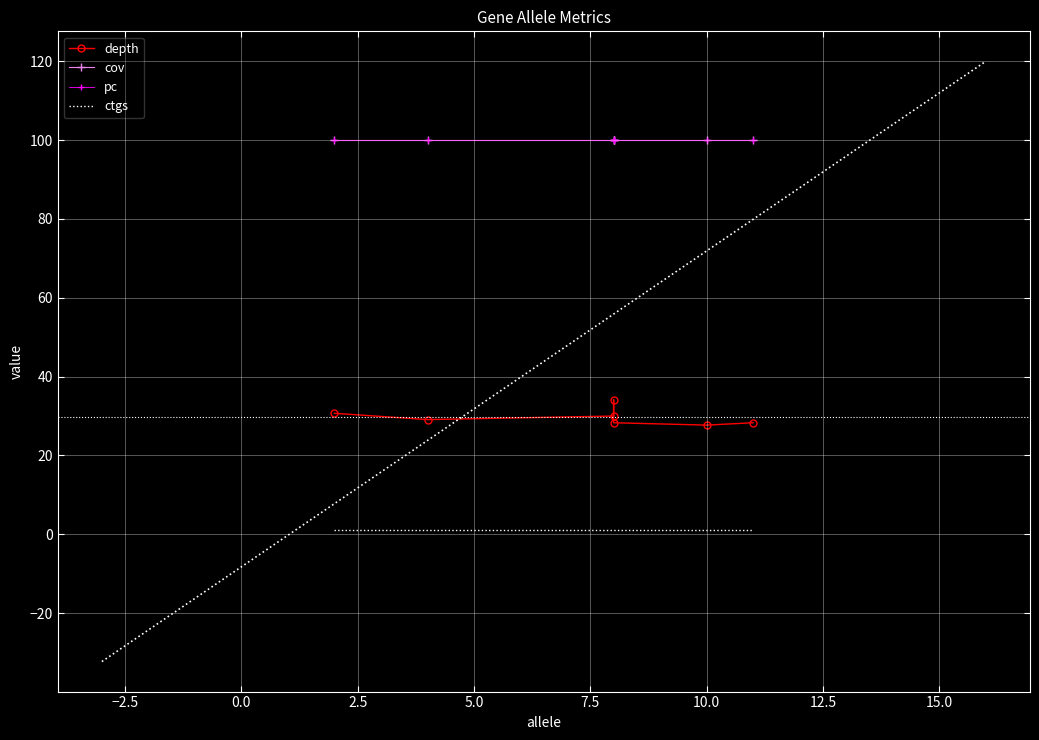

What is the difference between the maximum and minimum values in the depth series?

6.4